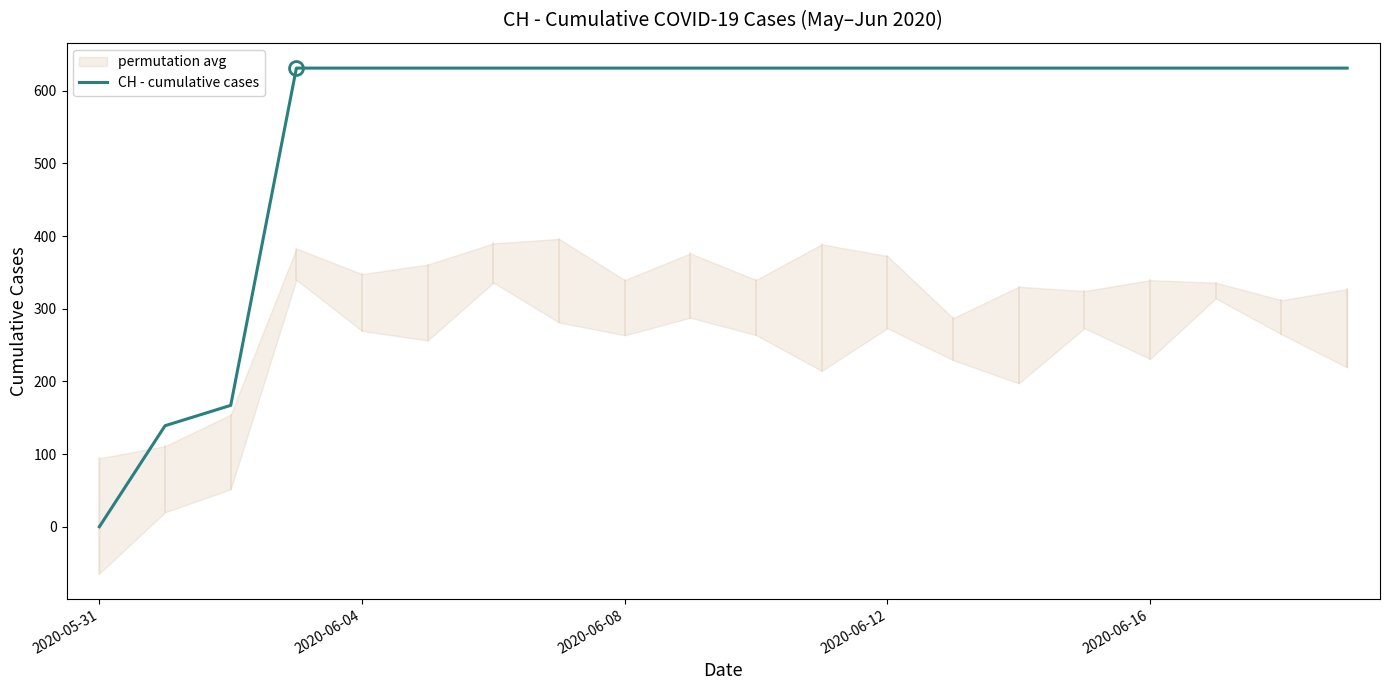

Which category has the lowest value in the CH - cumulative cases series?

2020-05-31